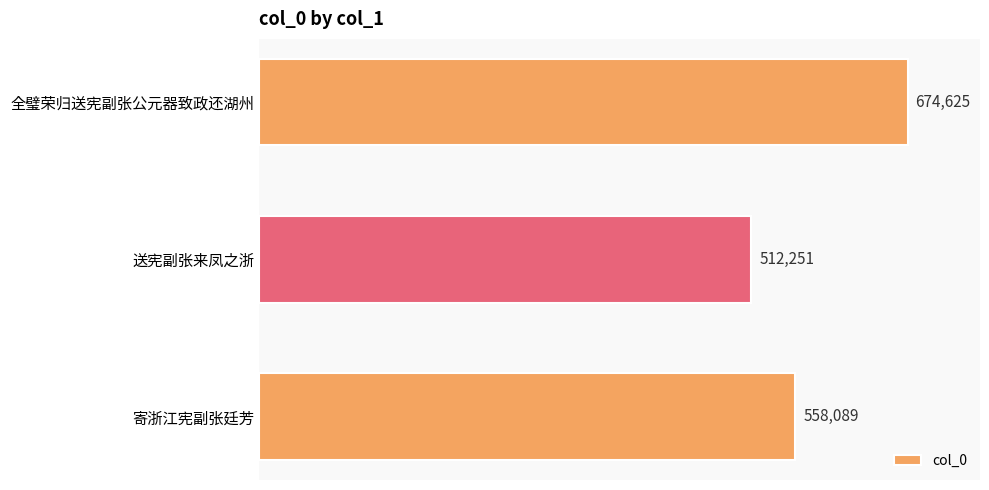

True or false: the data shows 558089 at 寄浙江宪副张廷芳.

True